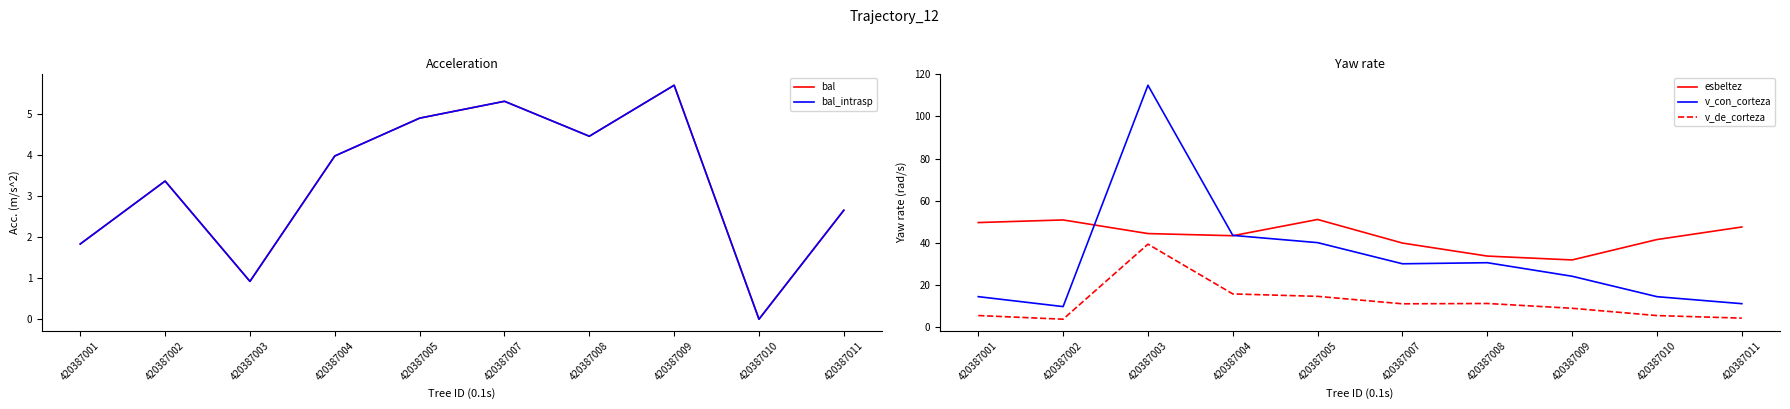

Reading left to right, extract all data points from this chart.

bal: 1.8	3.4	0.9	4.0	4.9	5.3	4.5	5.7	0.0	2.6
bal_intrasp: 1.8	3.4	0.9	4.0	4.9	5.3	4.5	5.7	0.0	2.6
esbeltez: 49.7	51.0	44.5	43.5	51.2	40.0	33.8	32.0	41.7	47.6
v_con_corteza: 14.6	9.9	114.8	43.6	40.2	30.2	30.7	24.3	14.6	11.3
v_de_corteza: 5.7	3.9	39.5	15.9	14.7	11.2	11.4	9.1	5.6	4.4